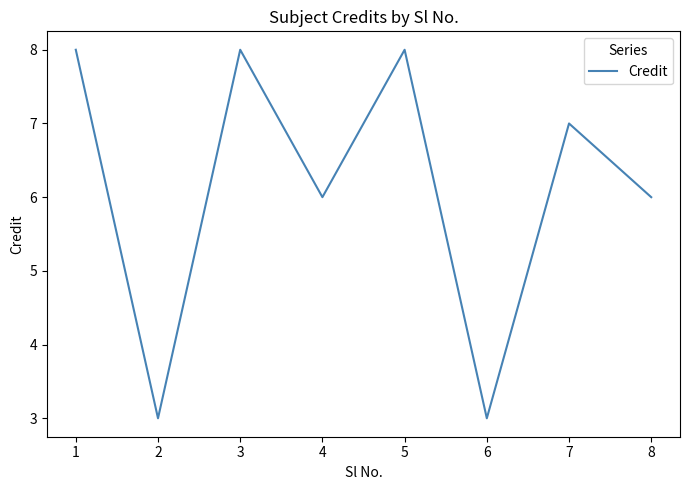

Reading right to left, list all the values displayed in this chart.

6	7	3	8	6	8	3	8